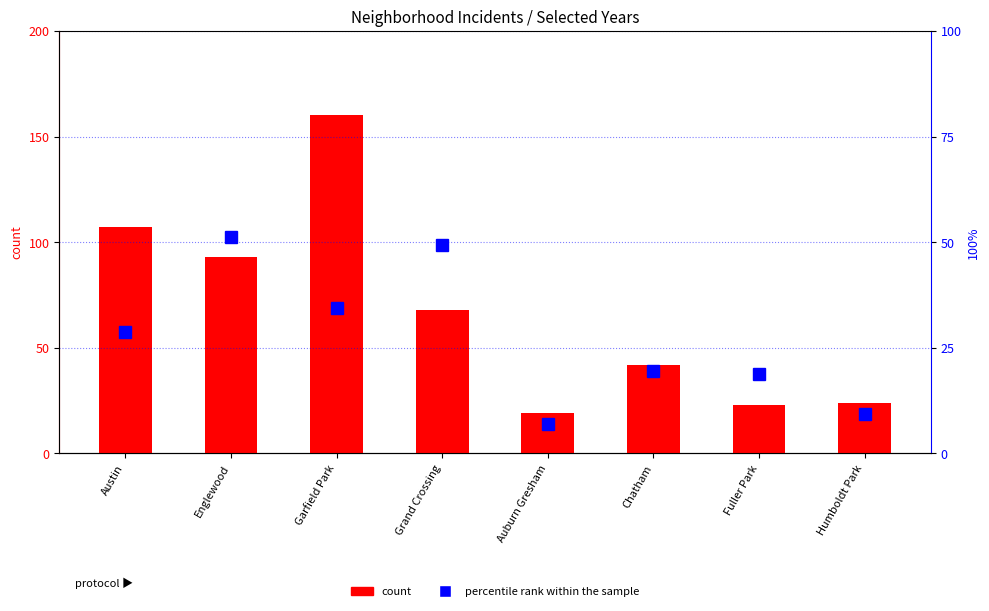

Reading left to right, list all the values displayed in this chart.

Austin=28.7	Englewood=51.2	Garfield Park=34.4	Grand Crossing=49.4	Auburn Gresham=6.9	Chatham=19.4	Fuller Park=18.8	Humboldt Park=9.4